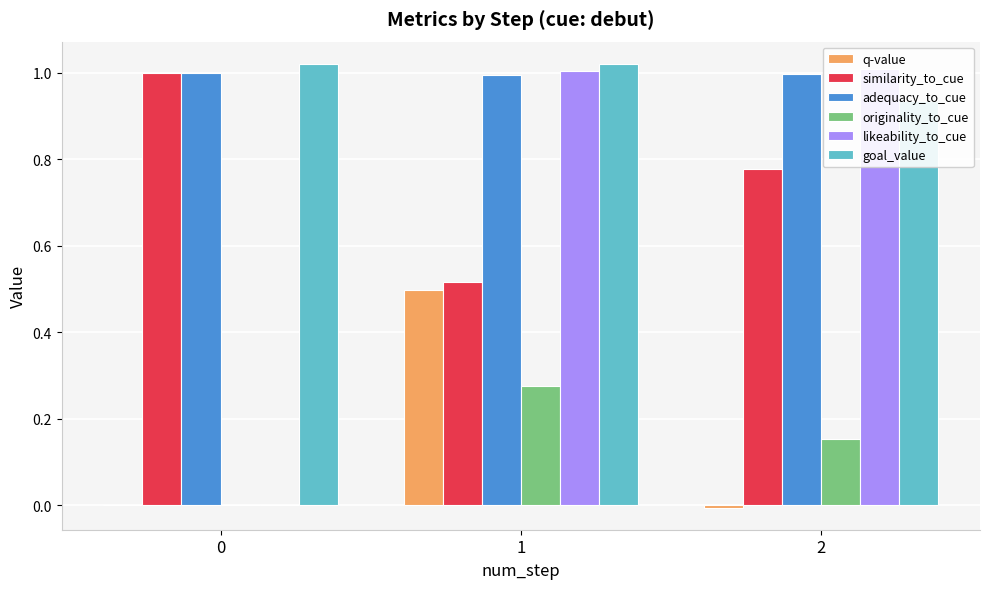

Count the similarity_to_cue values in the range 0 to 1.

3